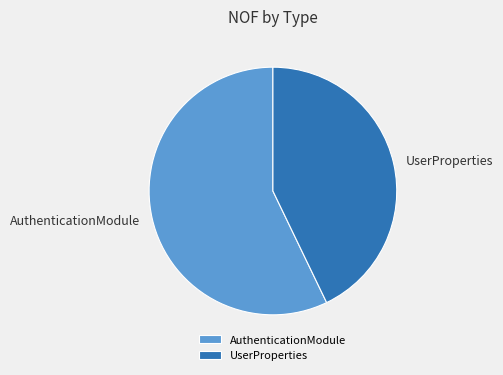

Which slice is the smallest?

UserProperties